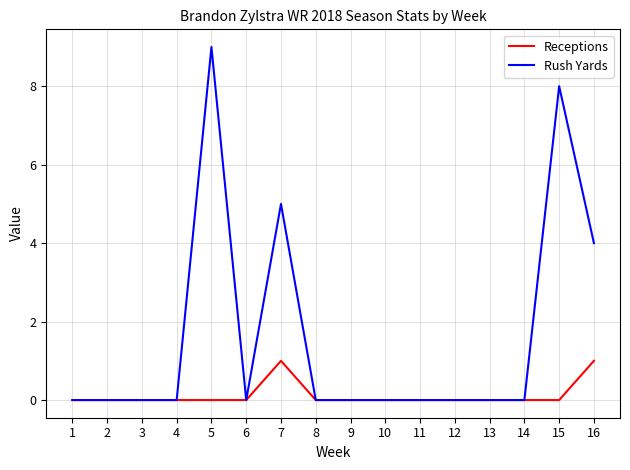

Which series has the largest range (max minus min)?

Rush Yards